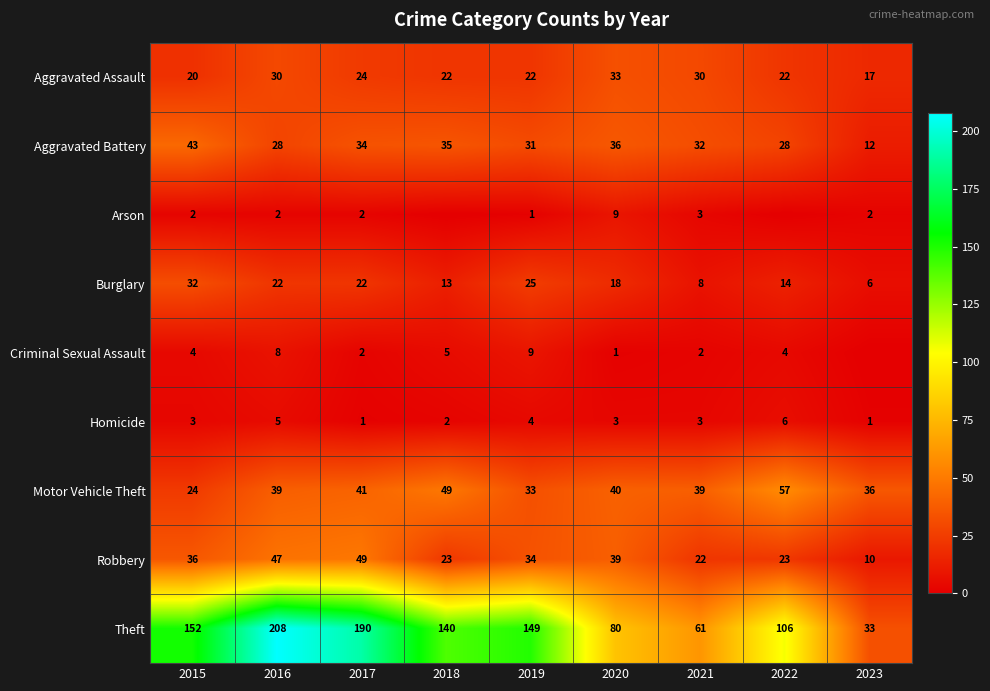

What is the difference between the Aggravated Battery values at 2020 and 2016?

8